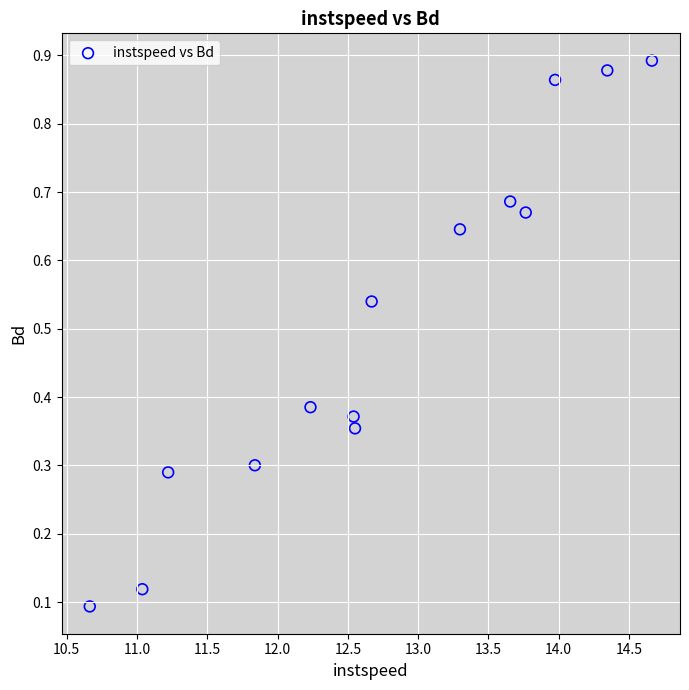

What is the range of X values (max minus min)?

4.0